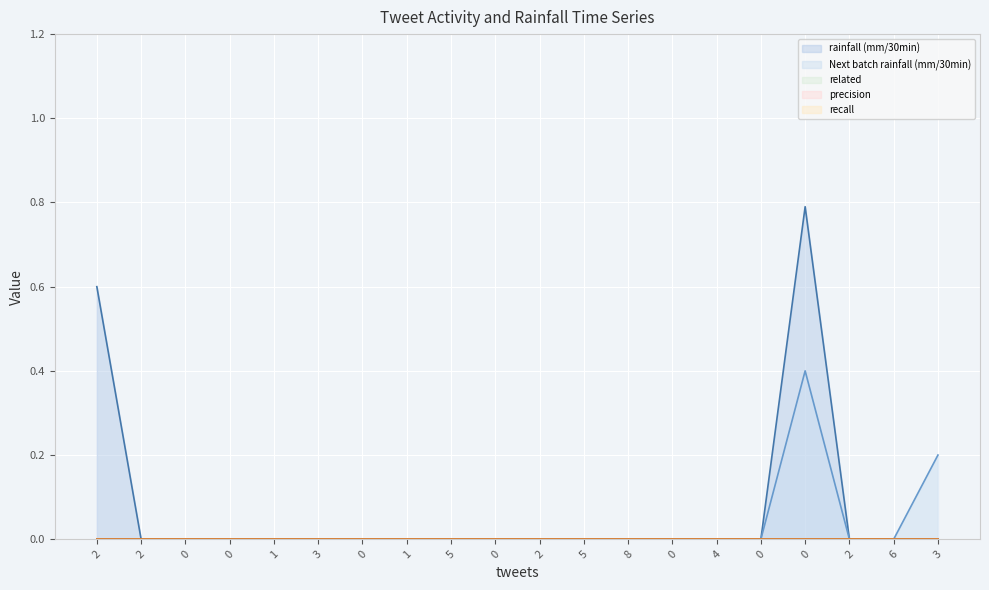

Which series has the largest total across all categories?

rainfall (mm/30min)